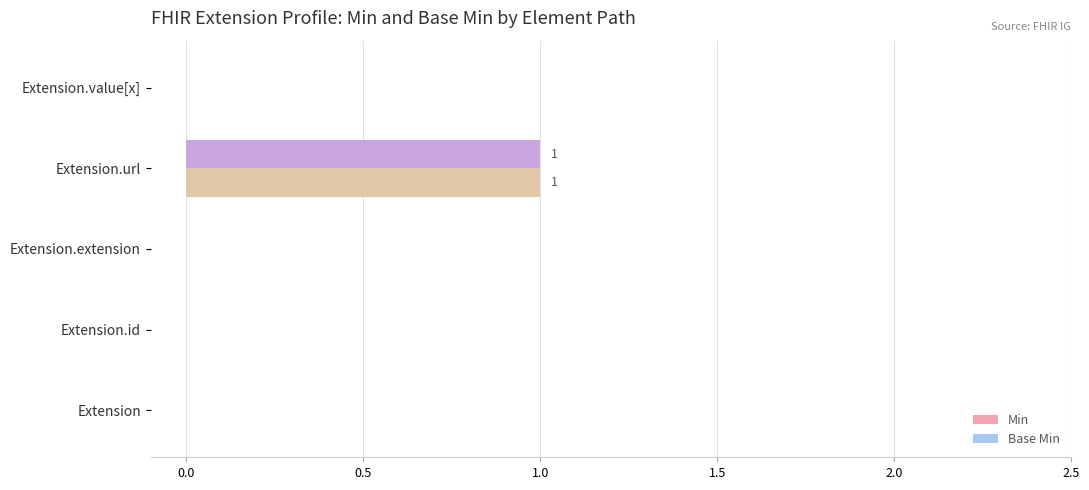

Which category has the highest value across all series?

Extension.url